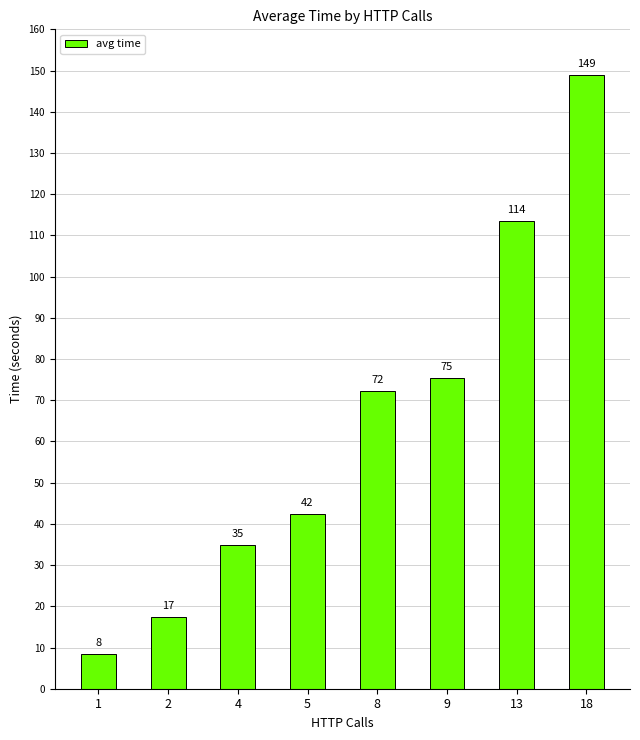

What is the minimum value shown in the chart?

8.5